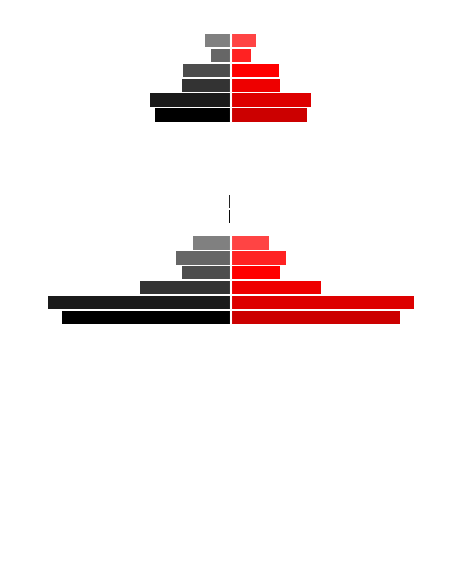

At which category is the sum across all series the highest?

job_start